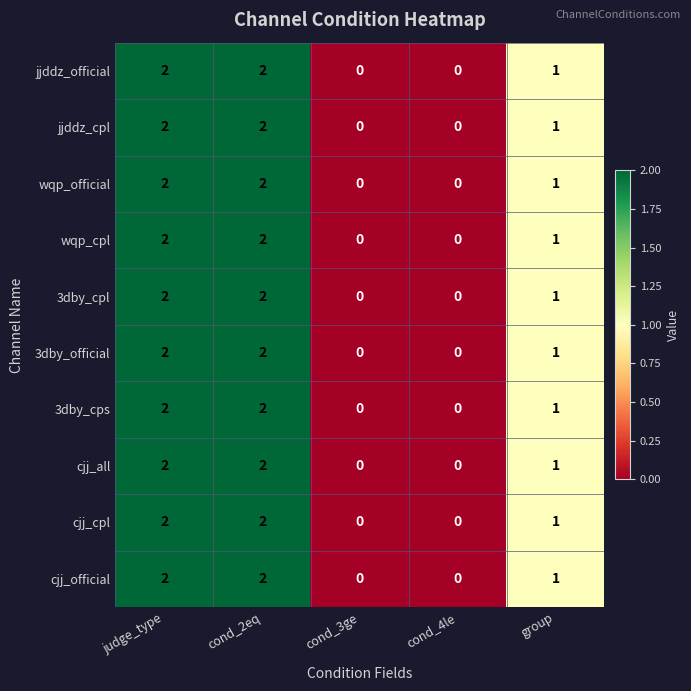

The 3dby_official series shows -1 at cond_4le. True or false?

False